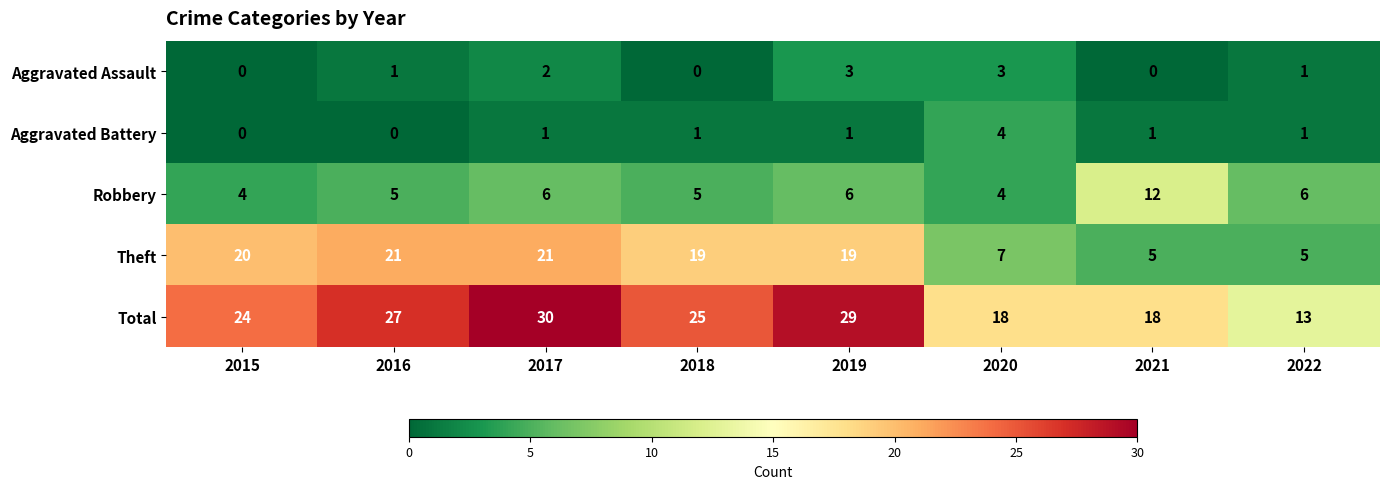

Rank the series by their maximum value, from lowest to highest.

Aggravated Assault, Aggravated Battery, Robbery, Theft, Total